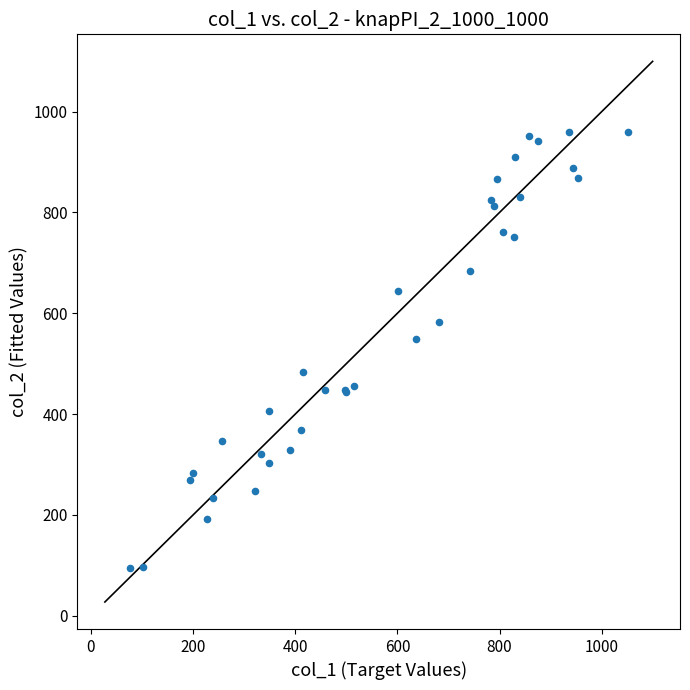

What Y value in the scatter plot is closest to 527?

549